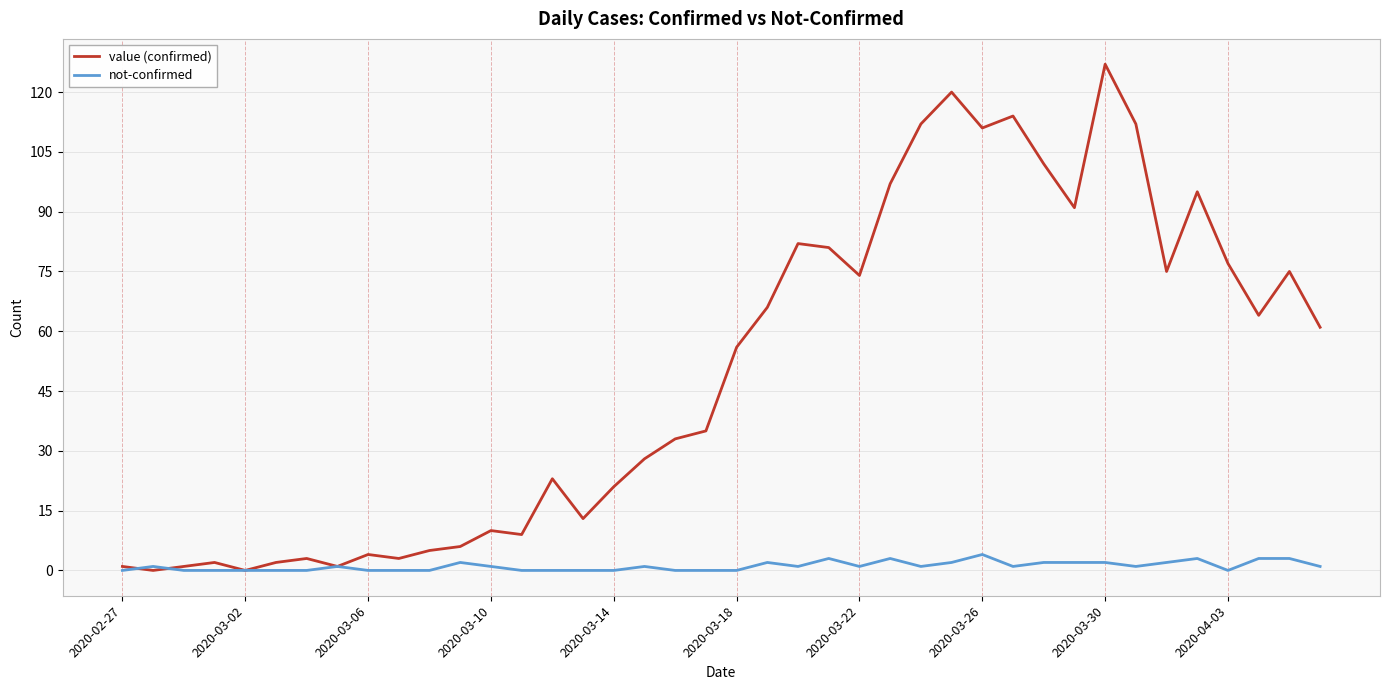

Which series has the largest total across all categories?

value (confirmed)